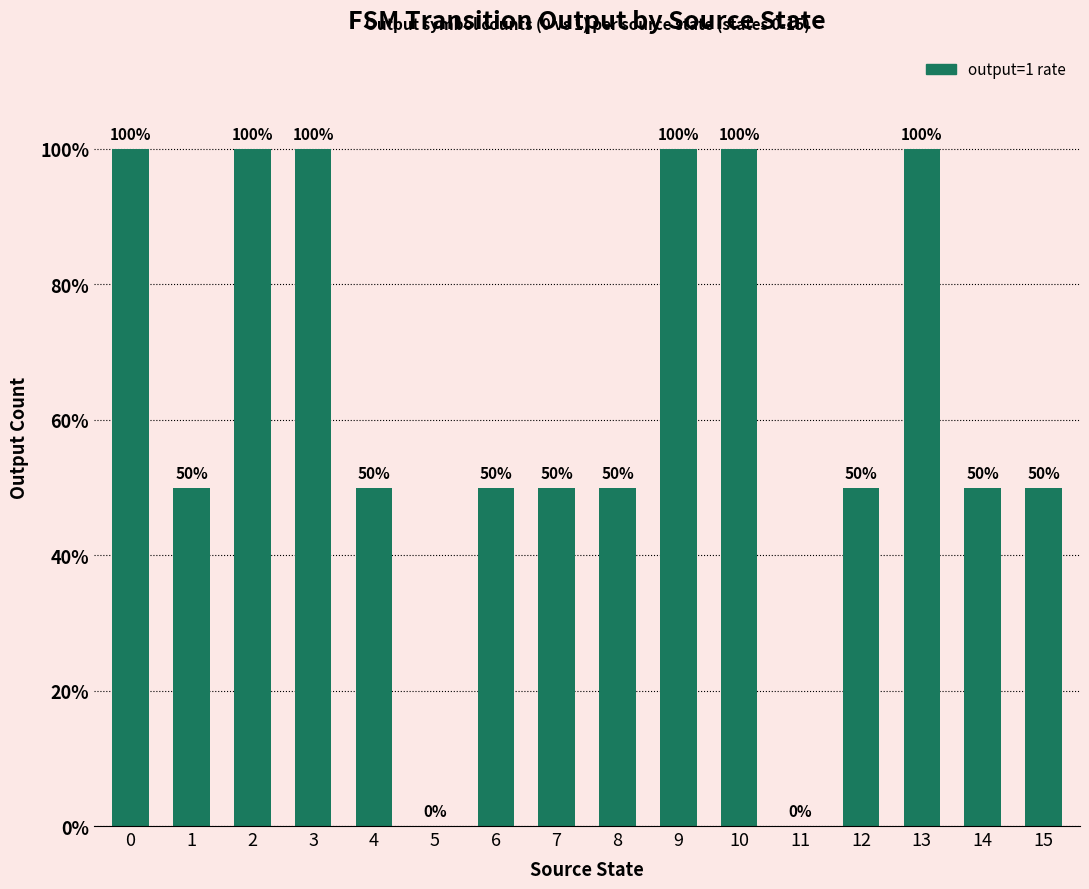

Count the number of values greater than 0.

14